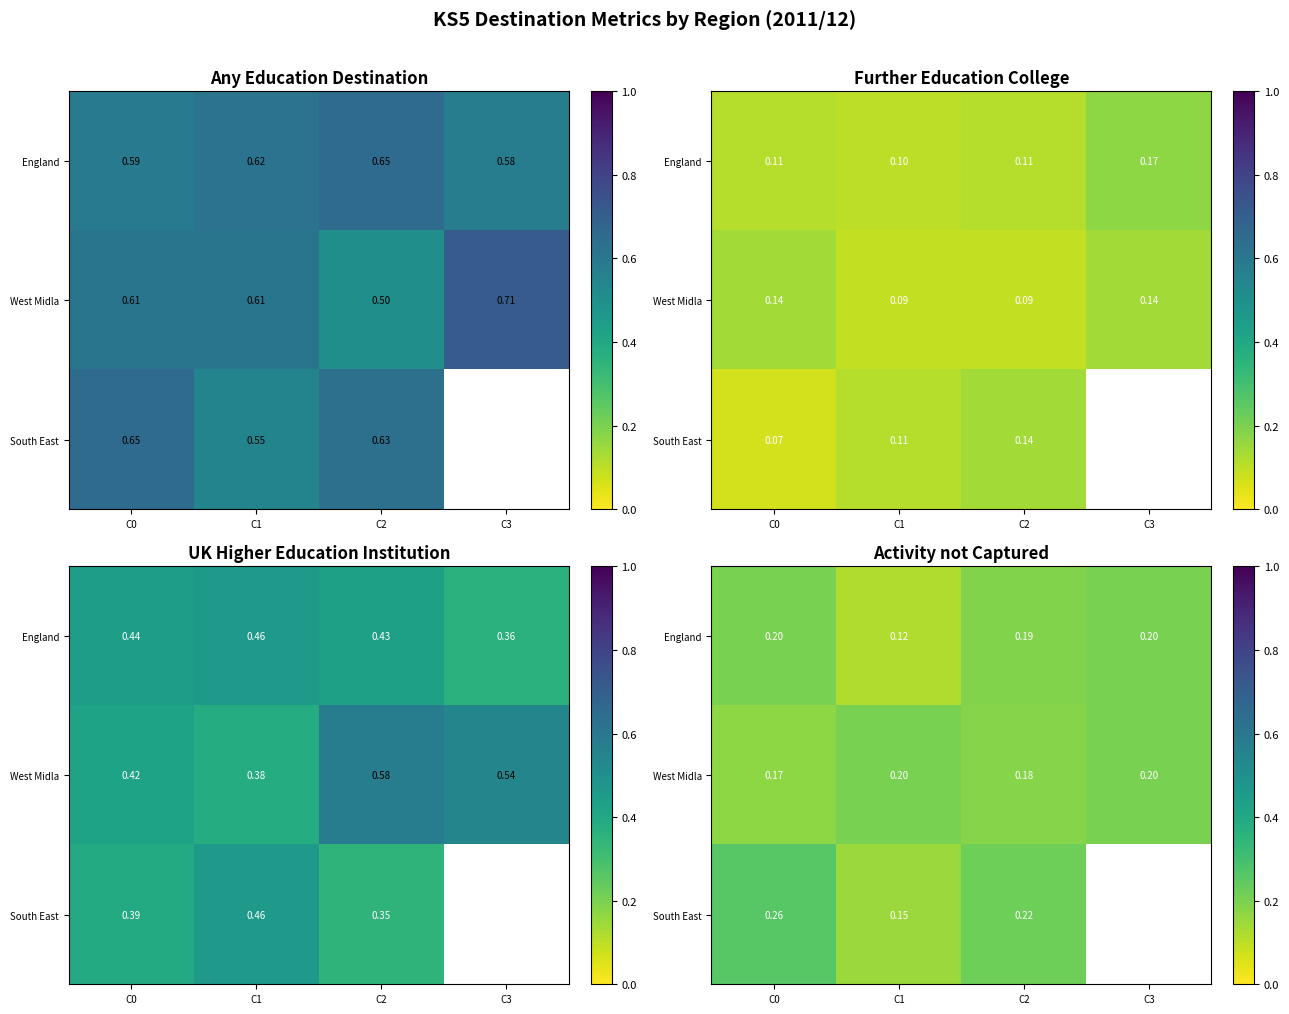

What is the spread (max minus min) of values at C1?

0.1